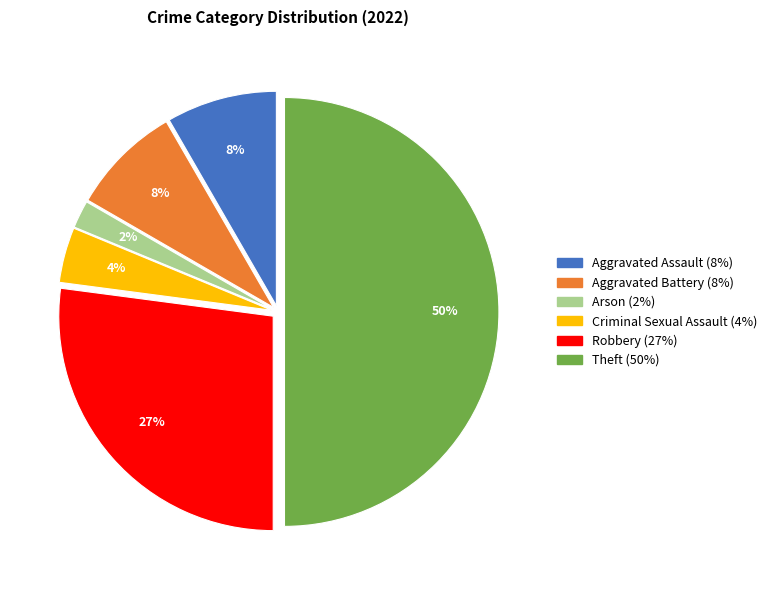

What percentage is the Robbery slice, to the nearest percent?

27%